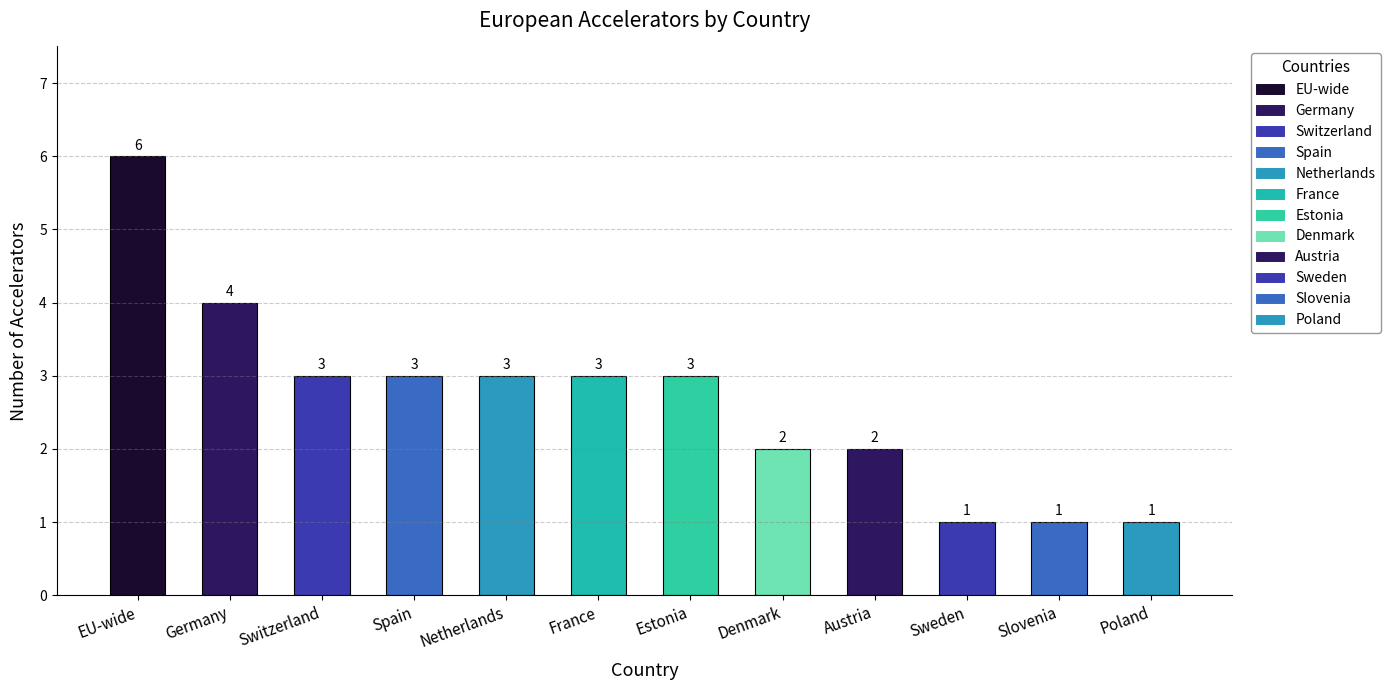

What is the sum of all values?

32